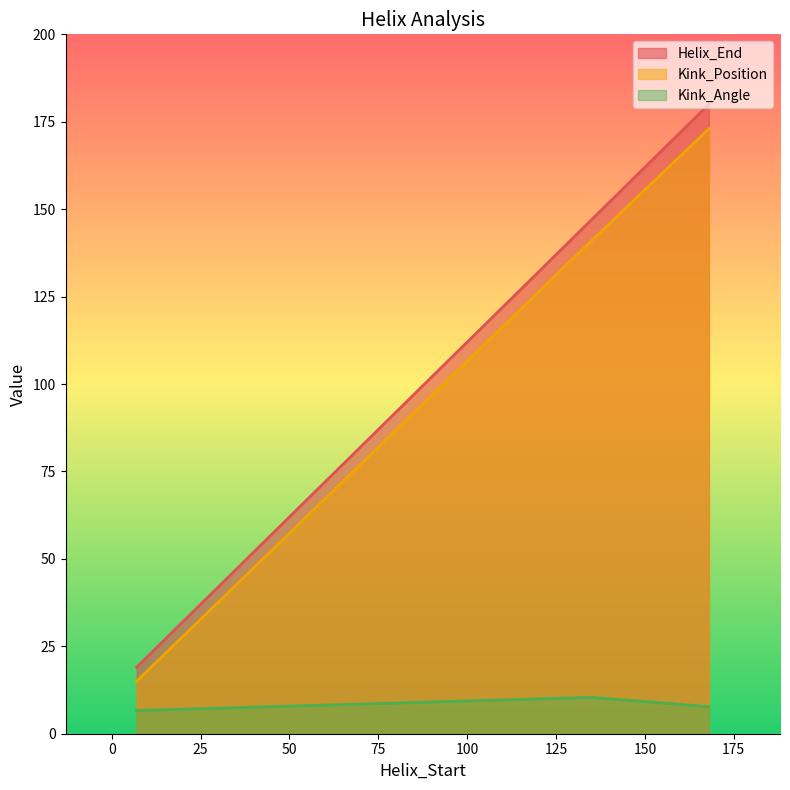

Reading left to right, what are all the values shown in this chart?

Helix_End: 19.0	147.0	180.0
Kink_Position: 15.0	141.0	173.0
Kink_Angle: 6.6	10.4	7.7